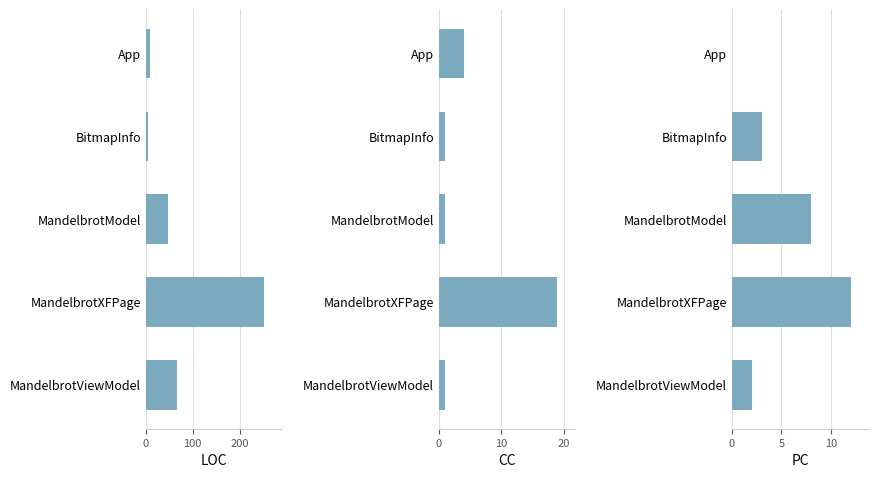

Reading right to left, transcribe all the data shown in this chart.

LOC: 67	253	48	5	9
CC: 1	19	1	1	4
PC: 2	12	8	3	0